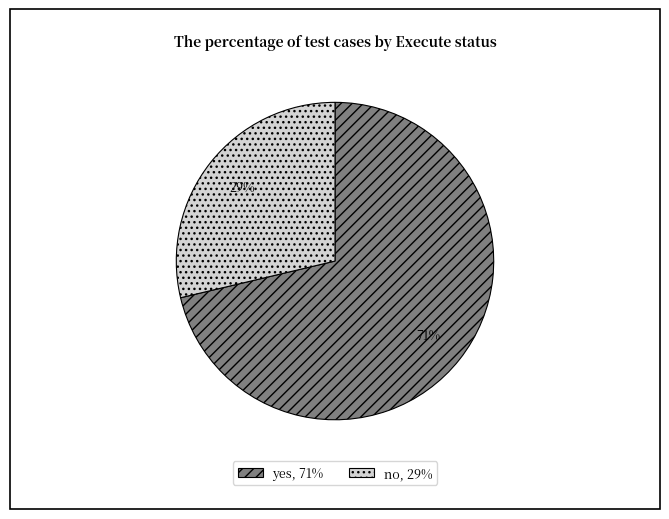

What percentage is the no slice, to the nearest percent?

29%